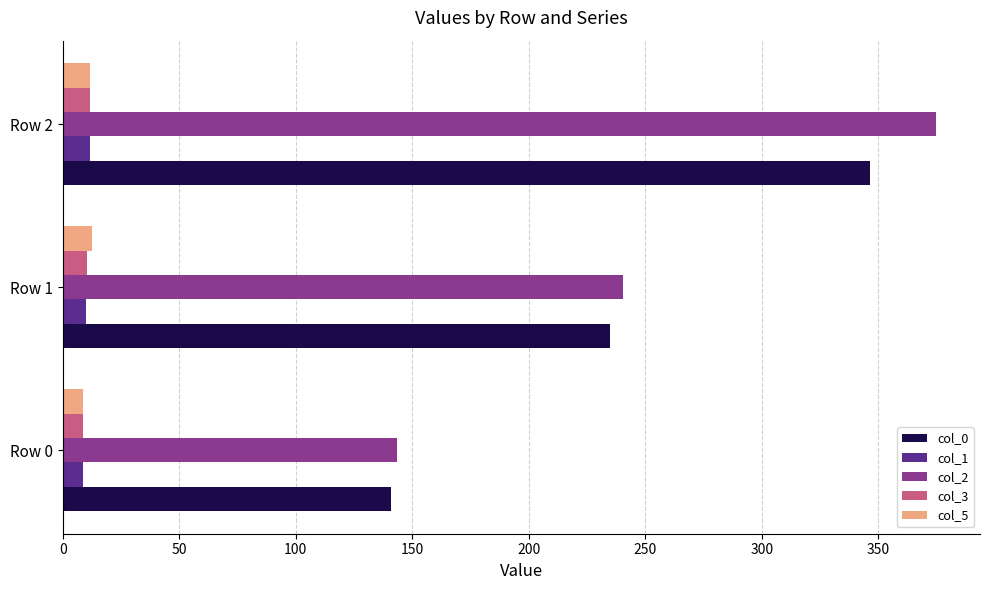

What is the sum of all col_1 values?

30.4